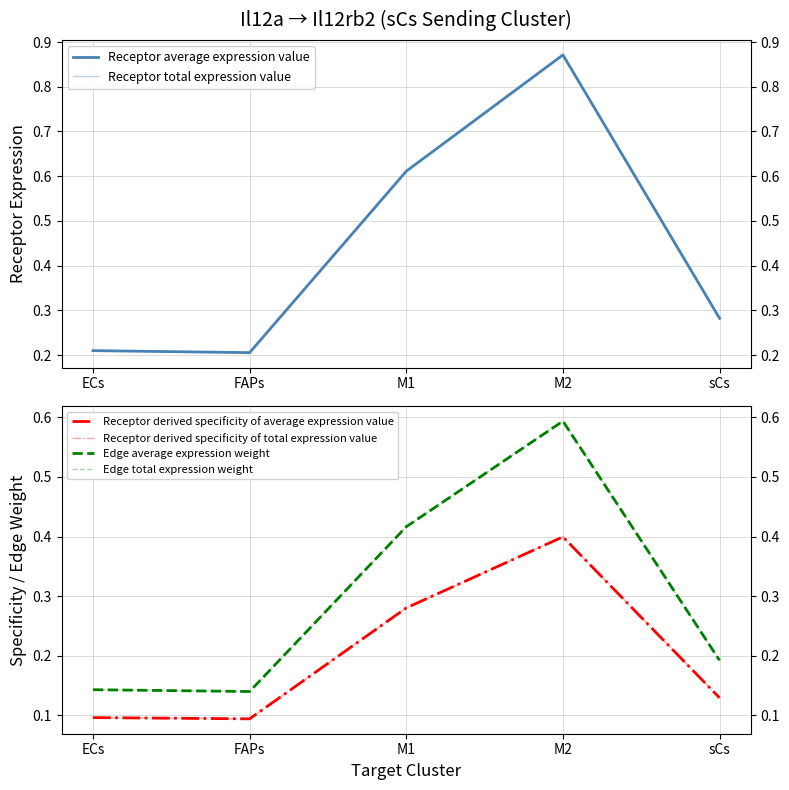

True or false: Receptor derived specificity of average expression value has a value of 0.3 at M1.

True